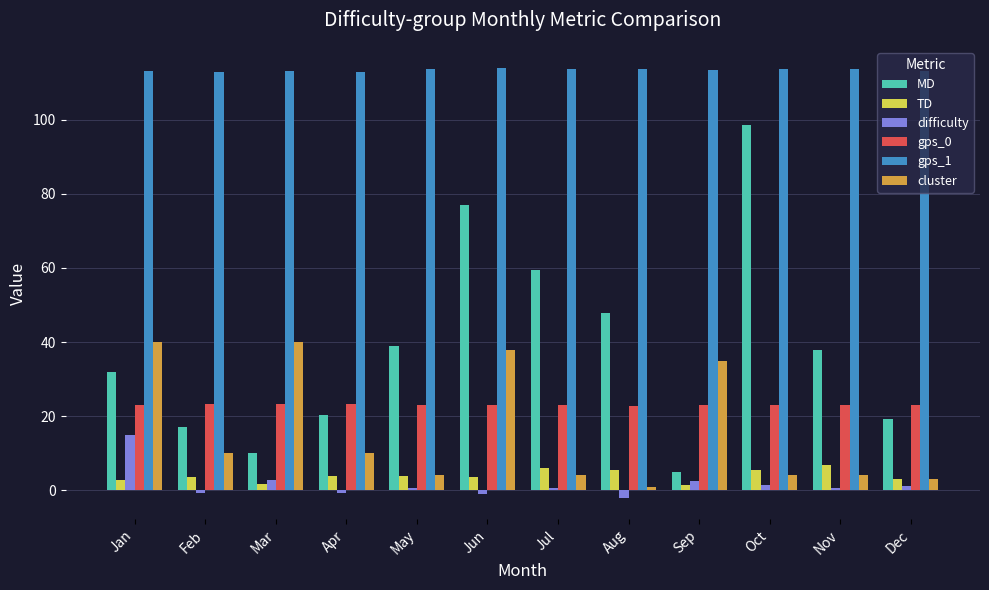

What is the value of the MD bar at the 11th from the left?

37.8